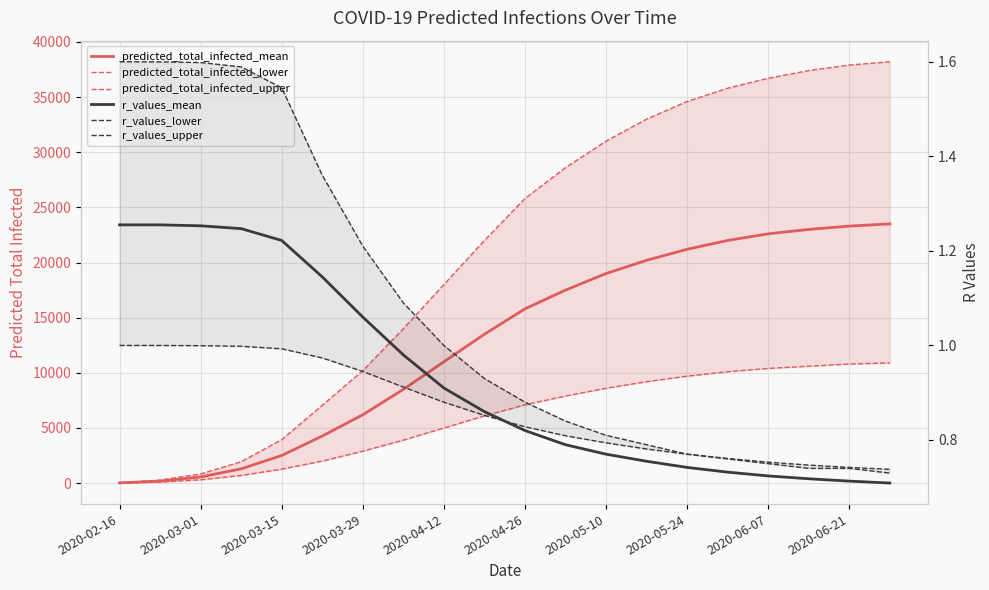

Is it true that r_values_mean equals 1.3 at 2020-02-16?

True